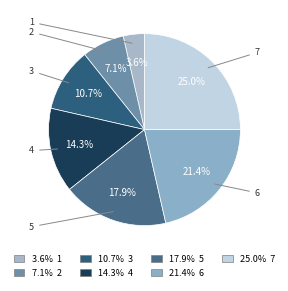

How many slices are in this pie chart?

7